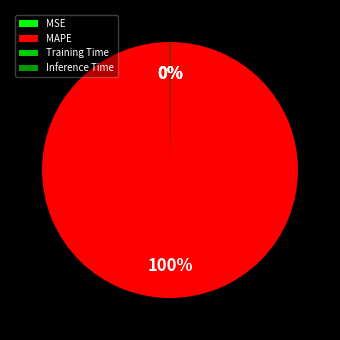

The MAPE slice represents 92% of the pie. True or false?

False